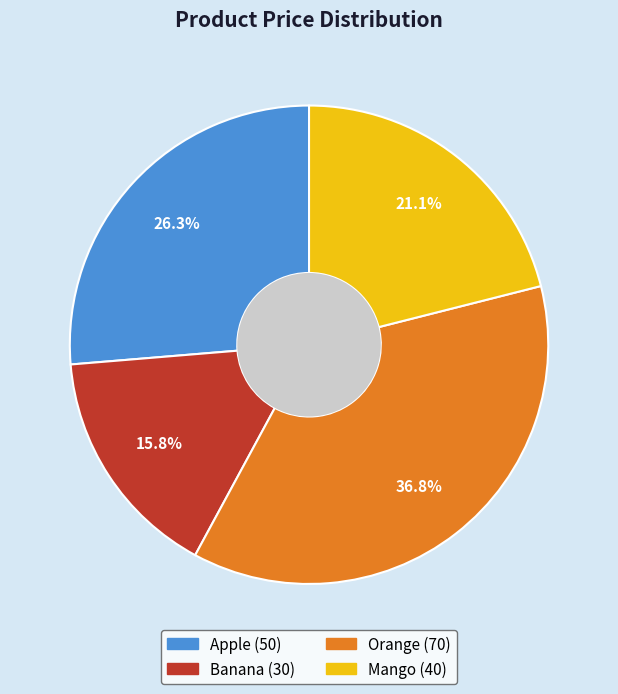

To the nearest percent, what is the average slice percentage?

25%